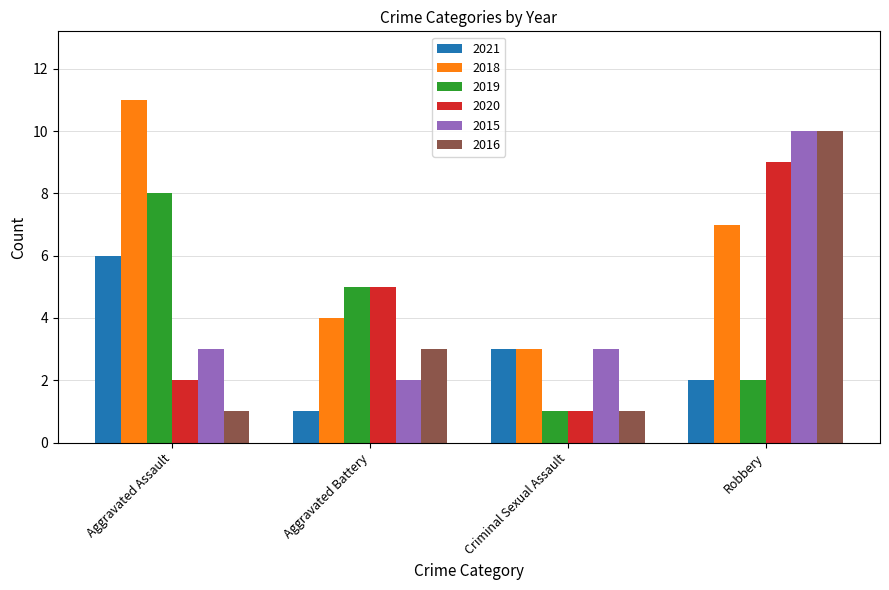

Which series has the largest total across all categories?

2018